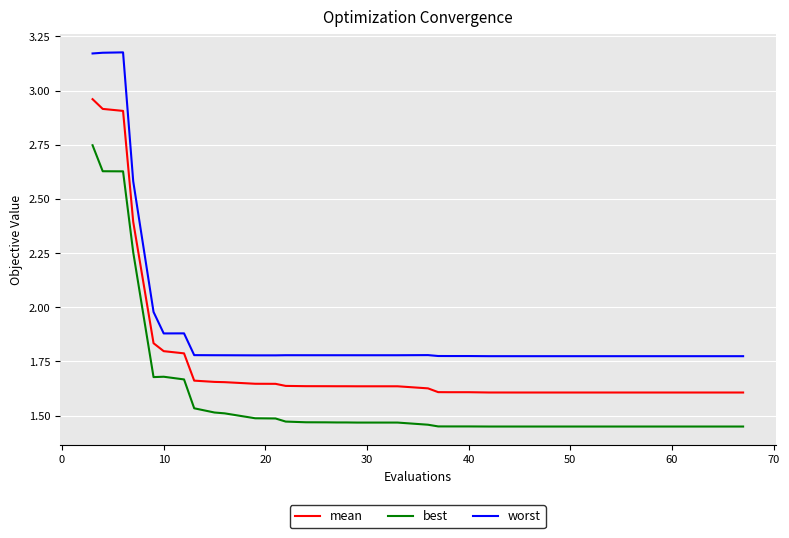

Which series has the largest total across all categories?

worst